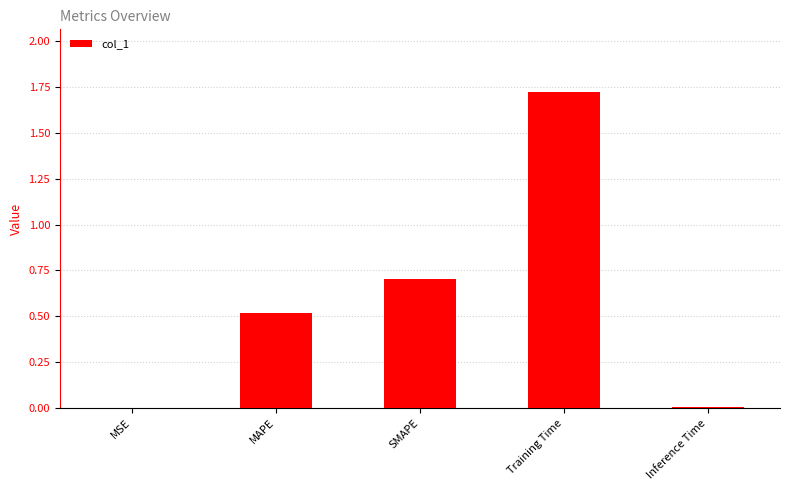

Are the bars horizontal?

No